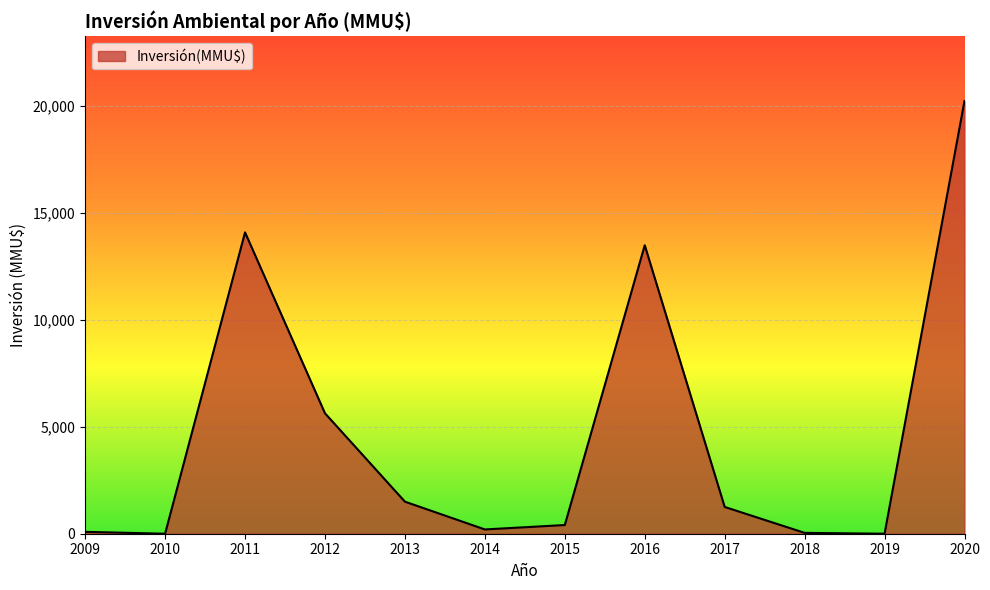

Read the value at 2017.

1253